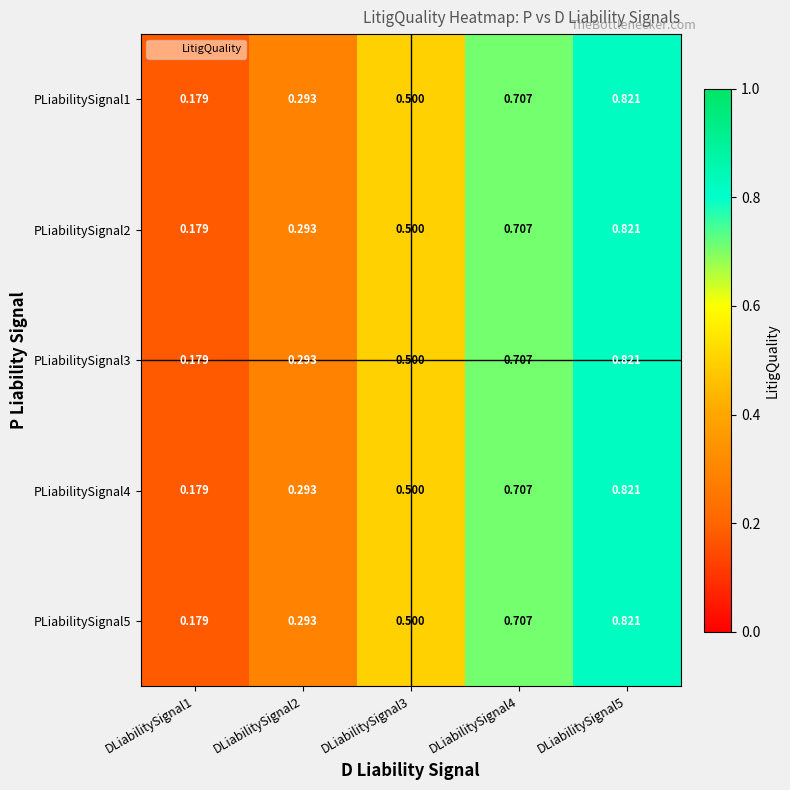

Is the value of PLiabilitySignal3 at DLiabilitySignal4 greater than the value of PLiabilitySignal1 at DLiabilitySignal3?

Yes